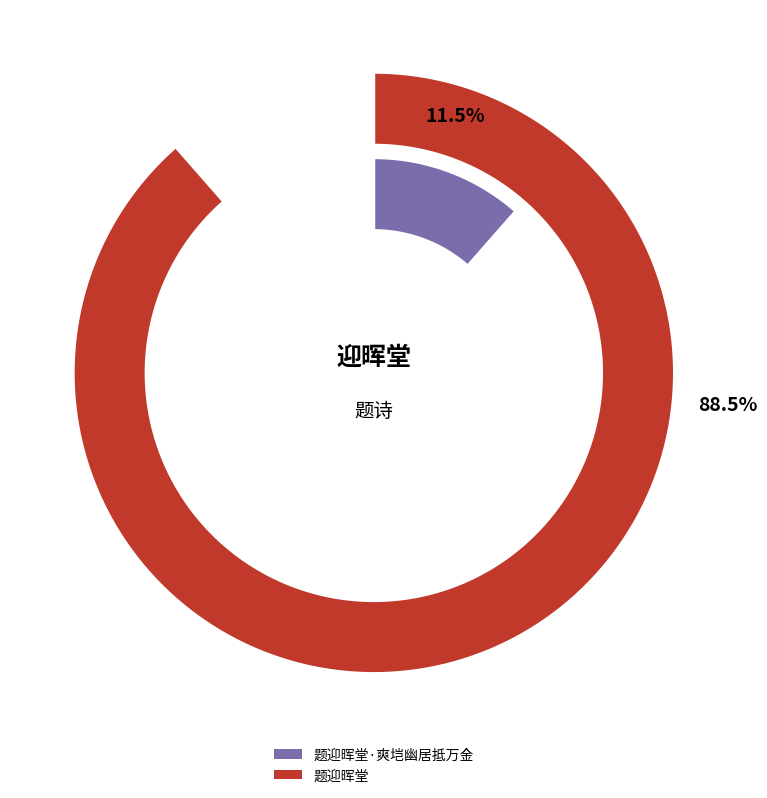

Approximately how many times larger is the value at 题迎晖堂·爽垲幽居抵万金 compared to 题迎晖堂?

0.1